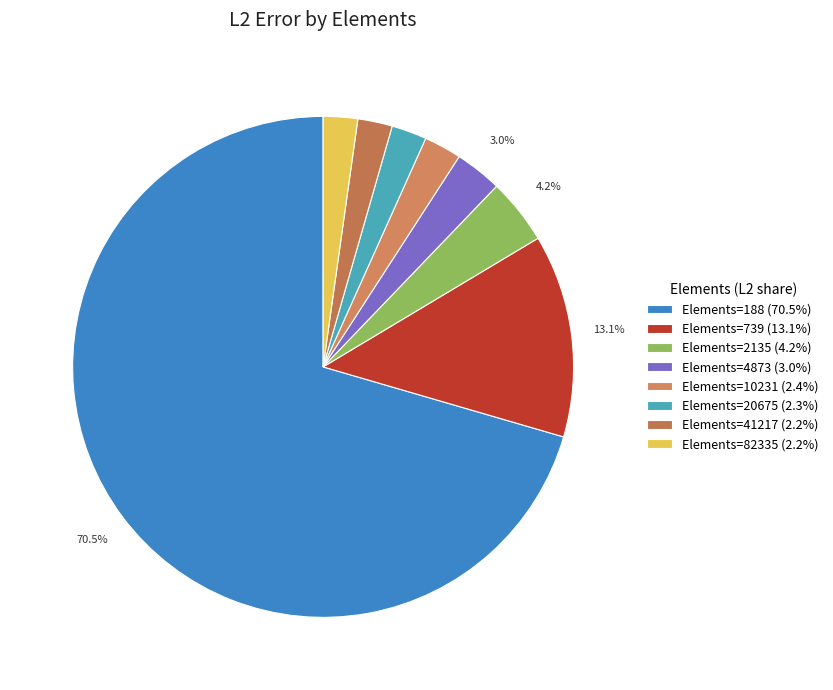

How many slices are in this pie chart?

8